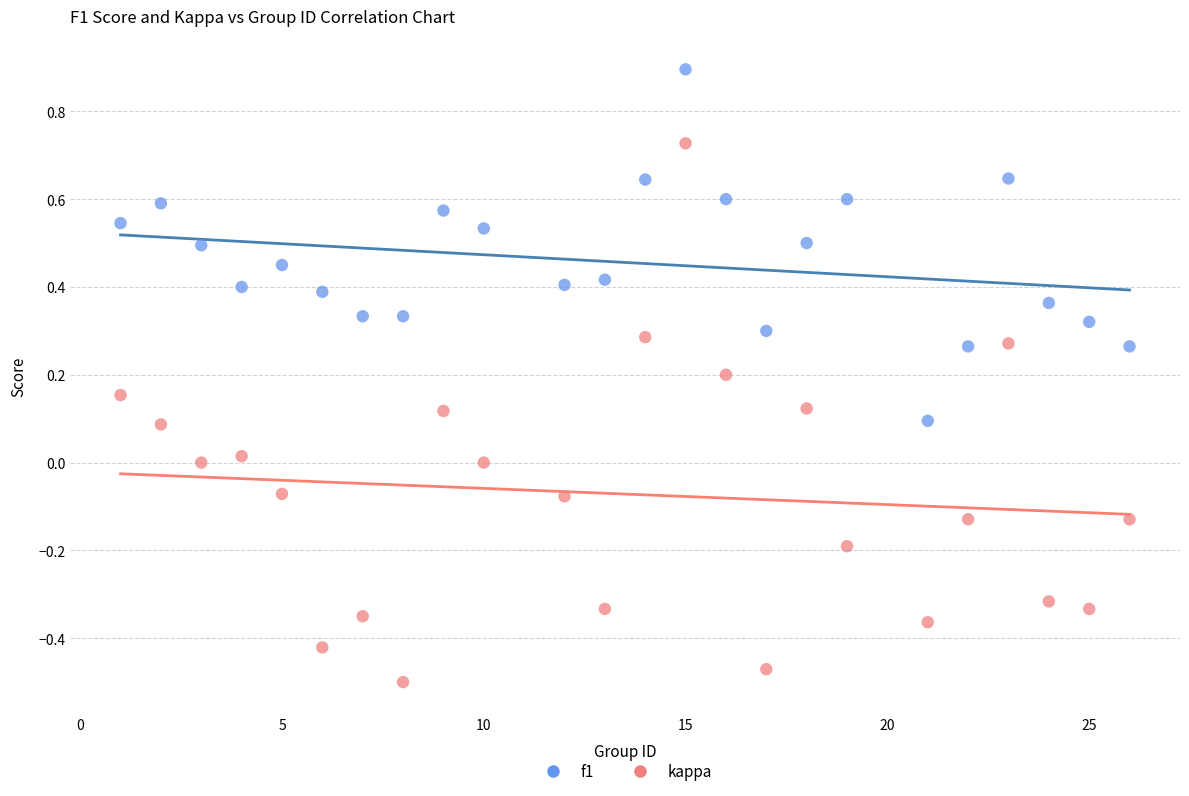

What is the X range (max minus min) for the scatter plot?

25.0